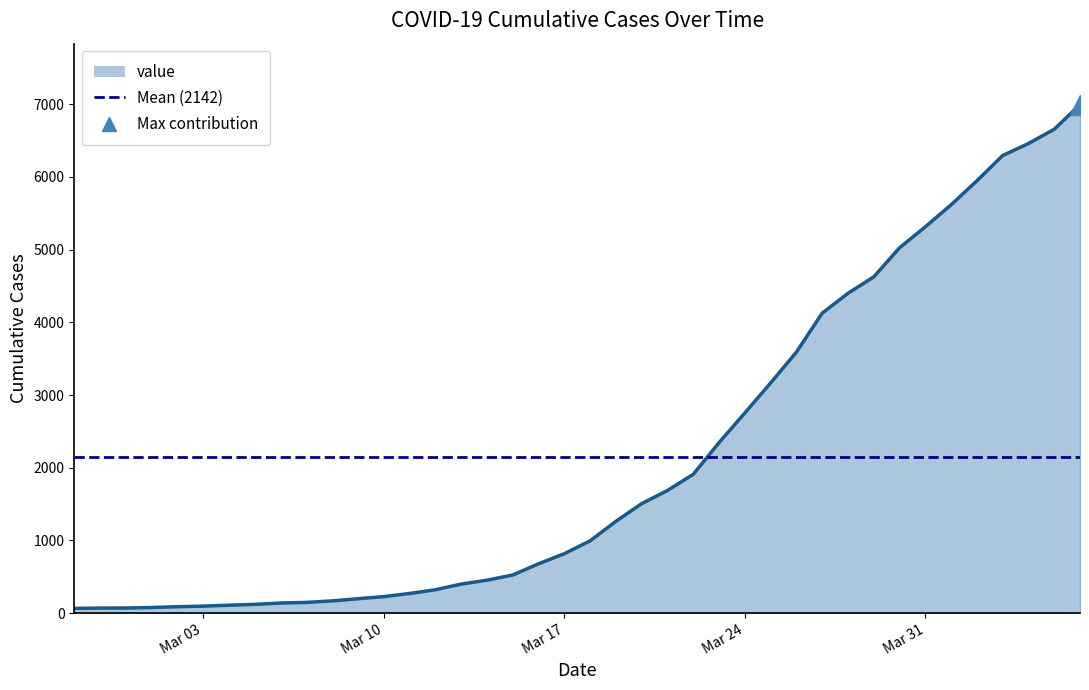

The value at 2020-03-01 is 76. True or false?

True